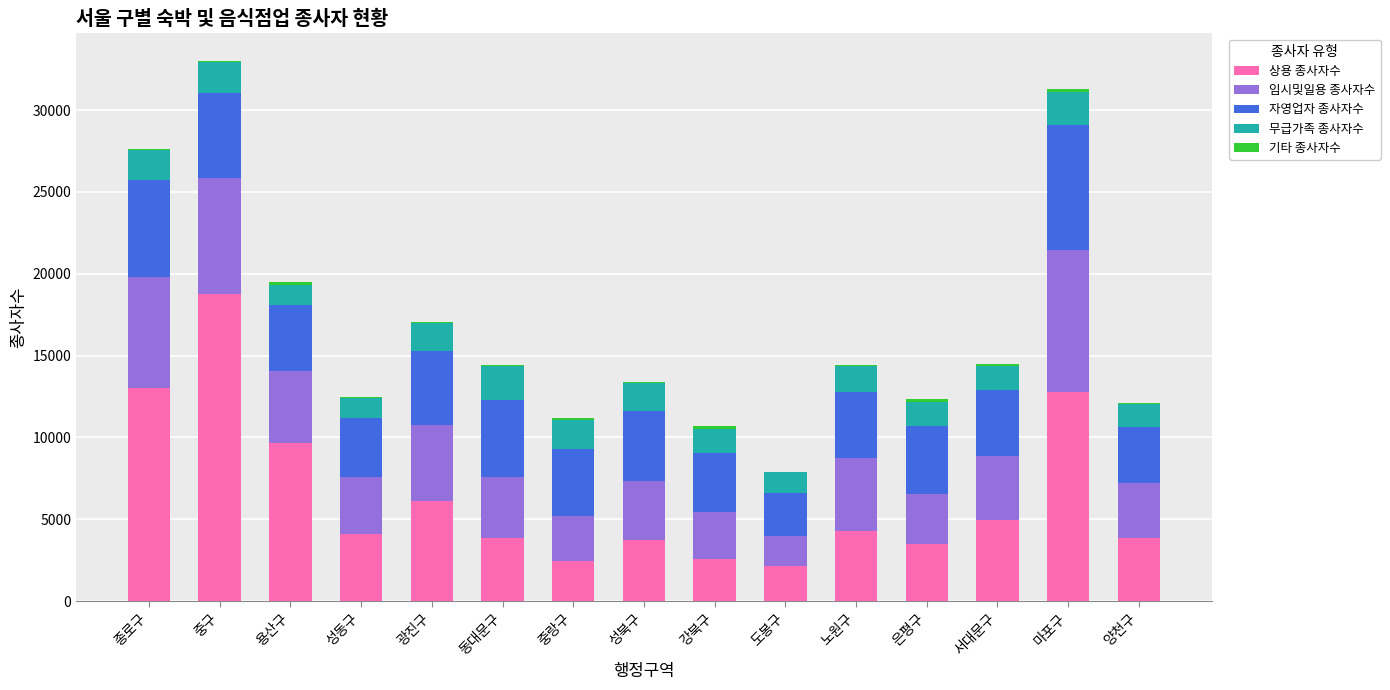

The 상용 종사자수 series shows 5897 at 마포구. True or false?

False